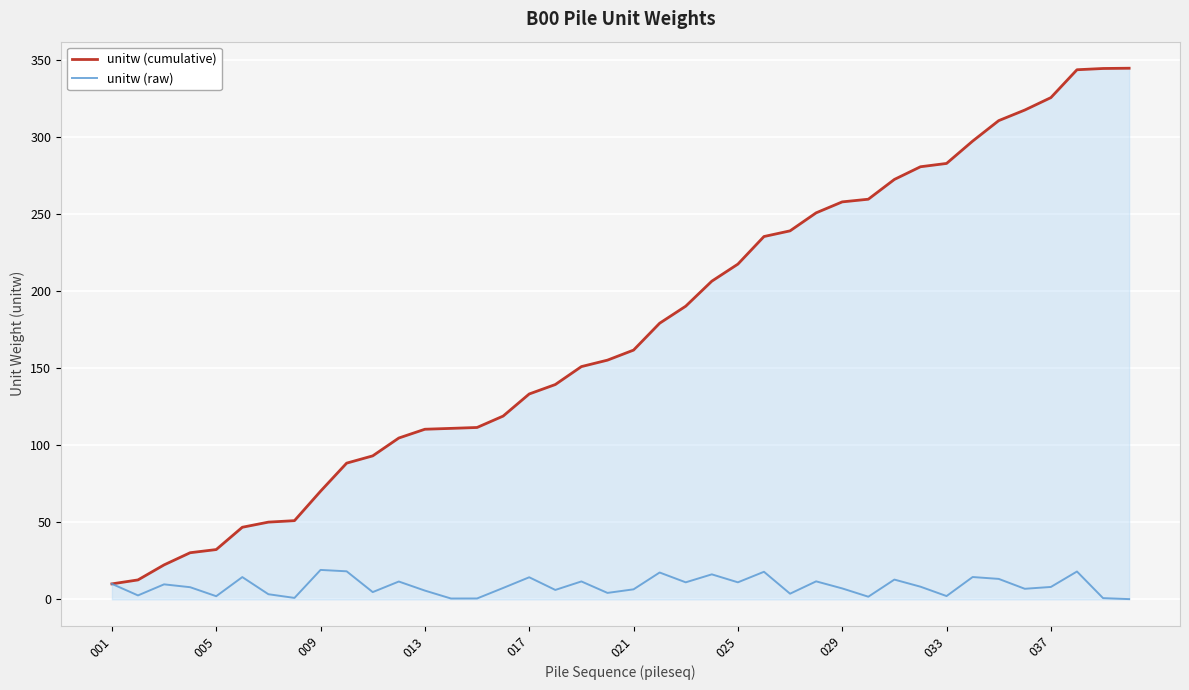

Which series has the largest range (max minus min)?

unitw (cumulative)